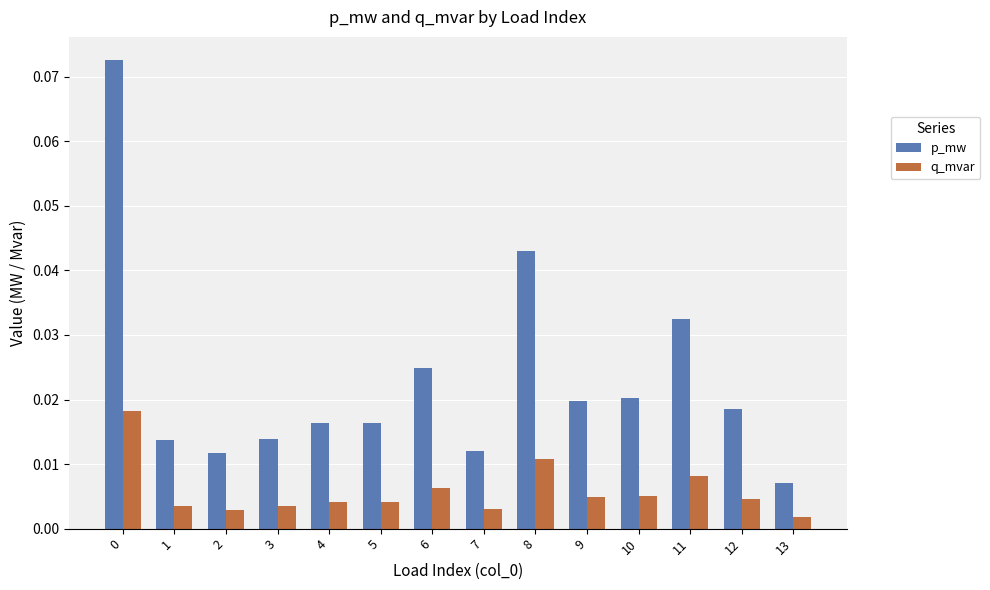

Which series has the widest spread of values?

p_mw